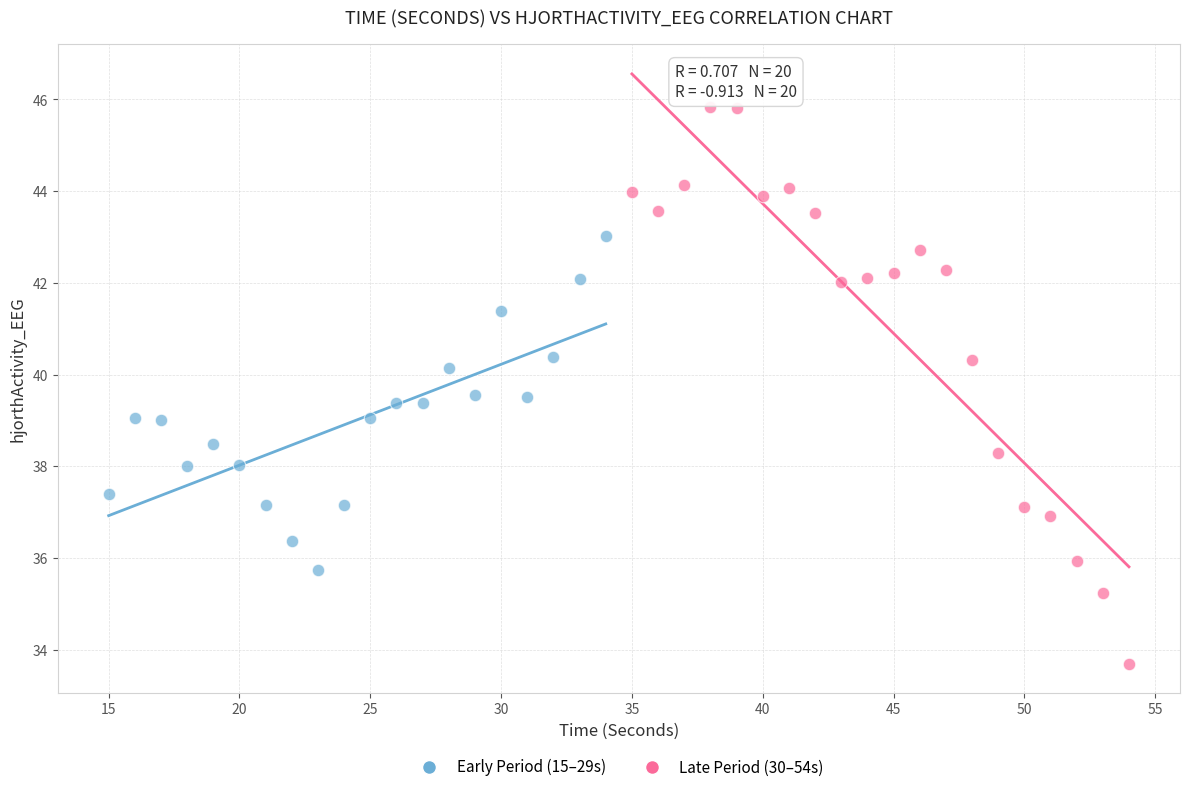

Which series reaches the minimum Y coordinate?

Late Period (30–54s)